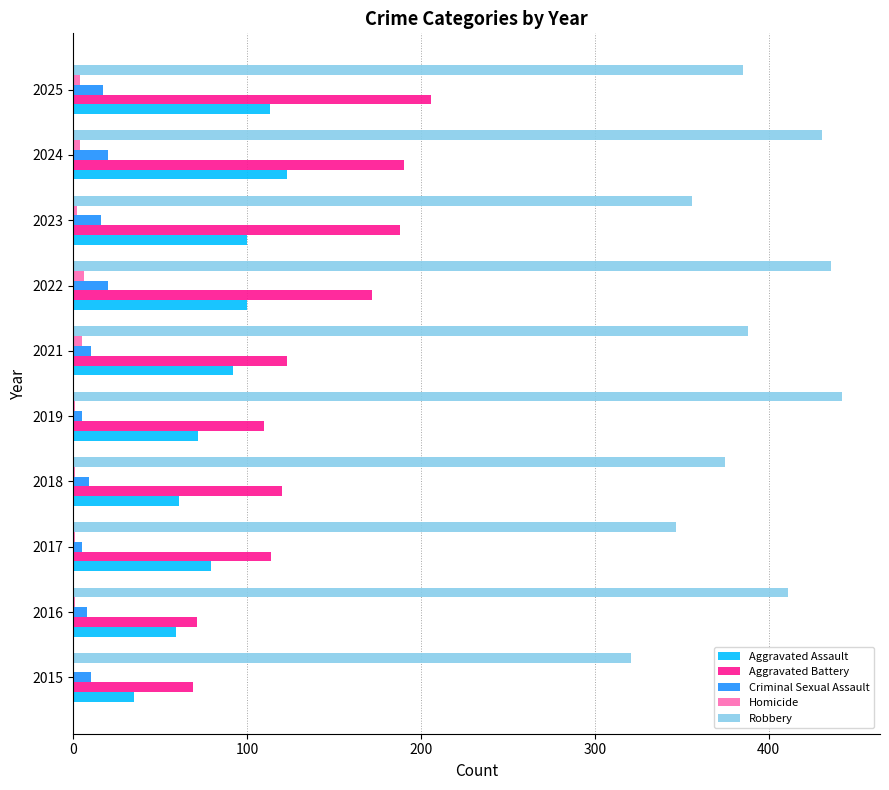

Count the number of categories in the chart.

10